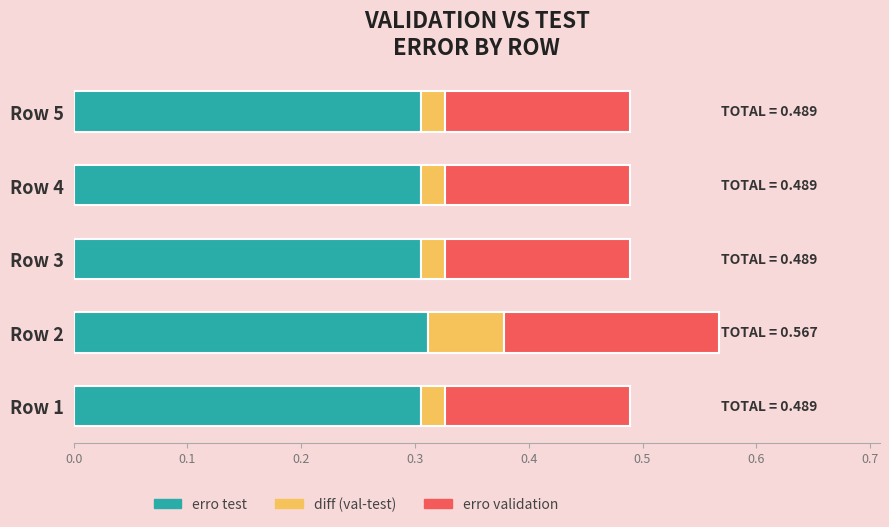

What is the total value across all series at Row 3?

0.5